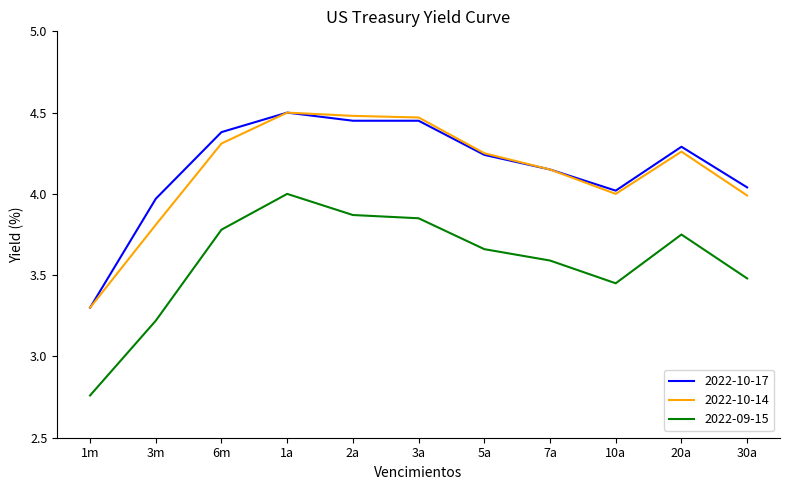

What is the sum of the 2022-09-15 values at 10a and 1a?

7.5